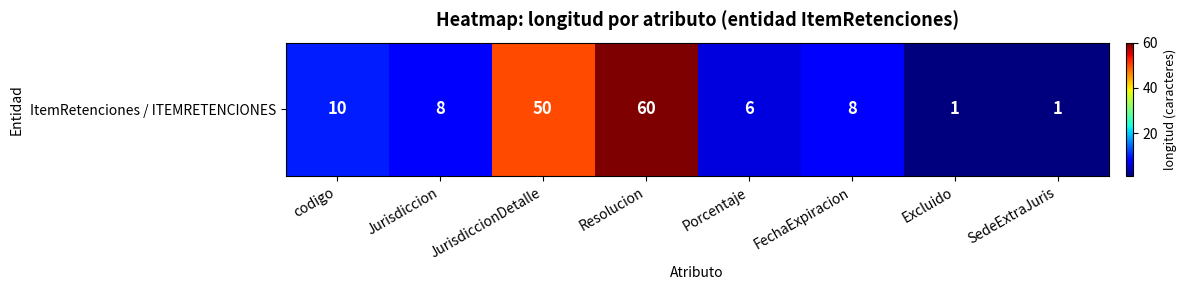

Reading left to right, transcribe all the data shown in this chart.

codigo=10	Jurisdiccion=8	JurisdiccionDetalle=50	Resolucion=60	Porcentaje=6	FechaExpiracion=8	Excluido=1	SedeExtraJuris=1